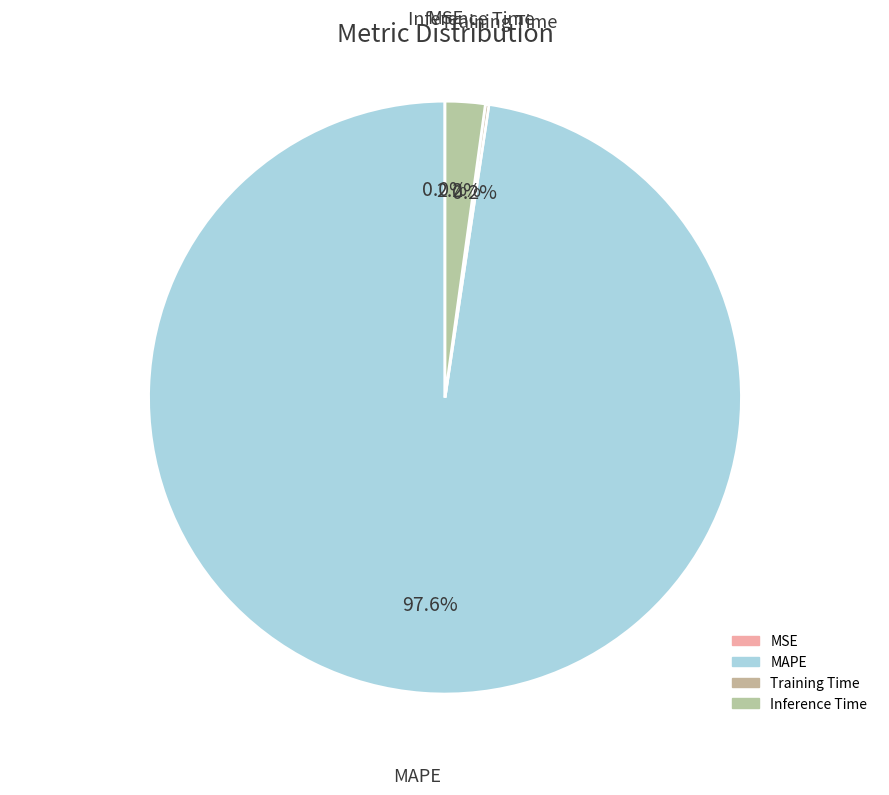

Does MAPE represent more than half of the total?

Yes